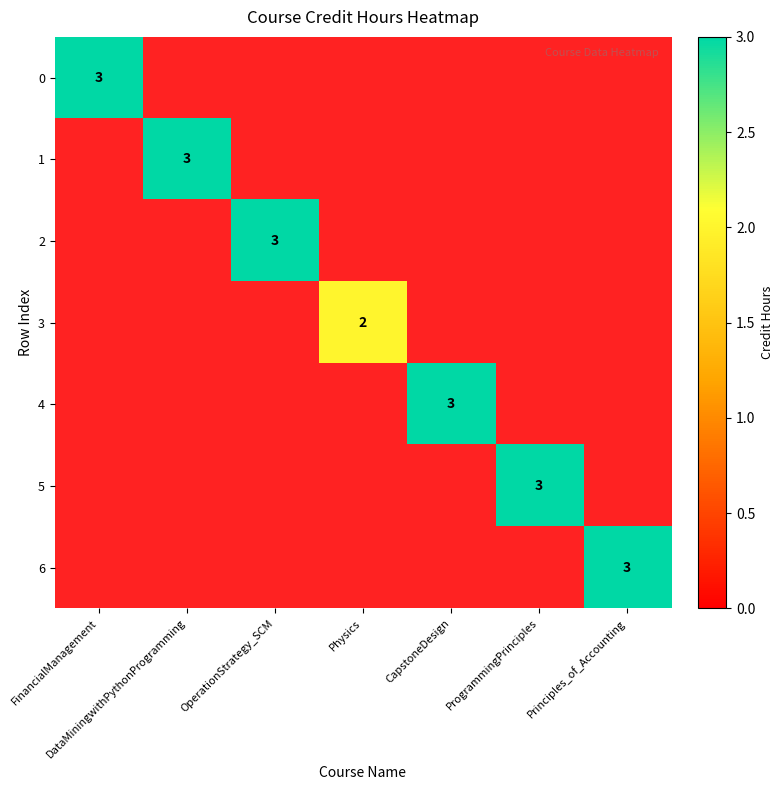

What is the total value across all series at ProgrammingPrinciples?

3